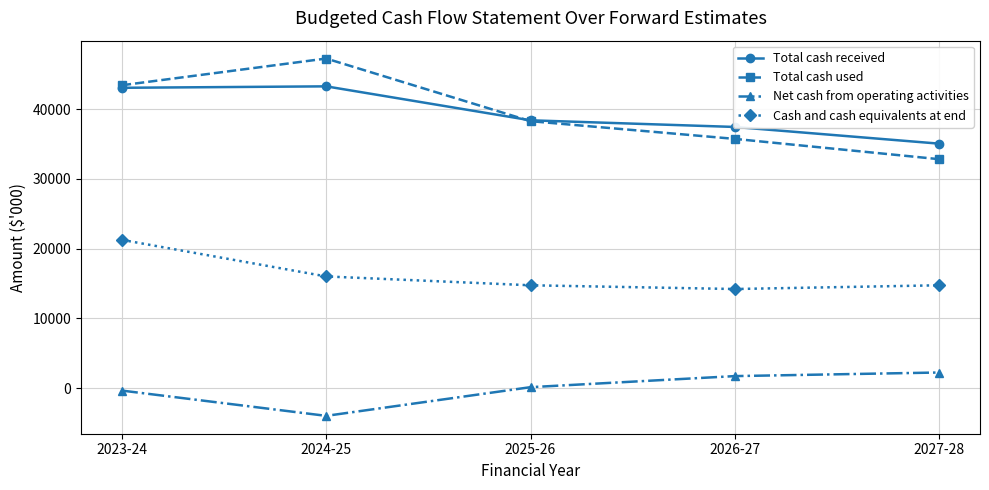

Is the value of Net cash from operating activities at 2026-27 greater than the value of Total cash received at 2024-25?

No